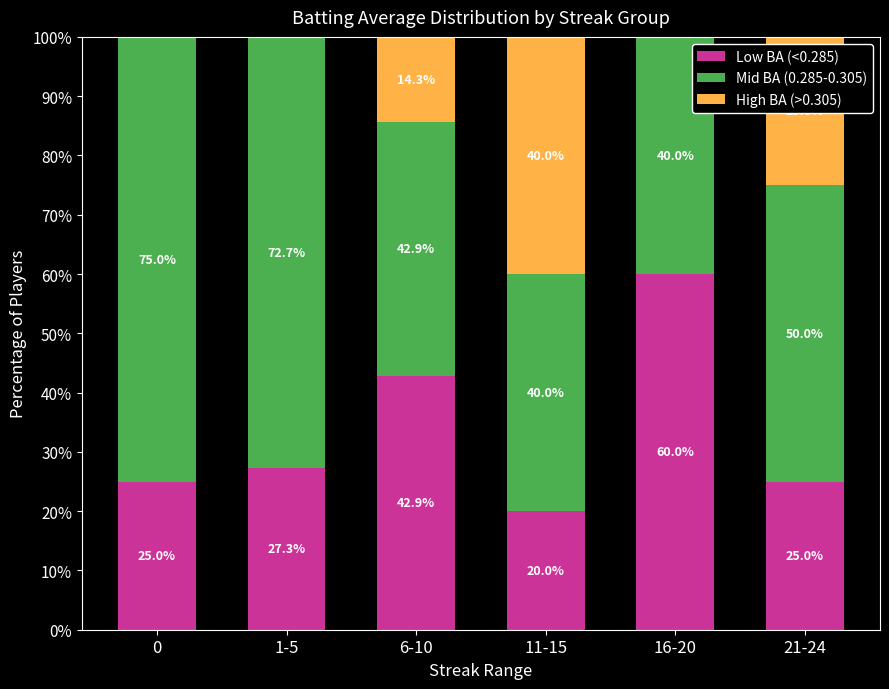

The value of Low BA (<0.285) at 0 is 12.3. True or false?

False